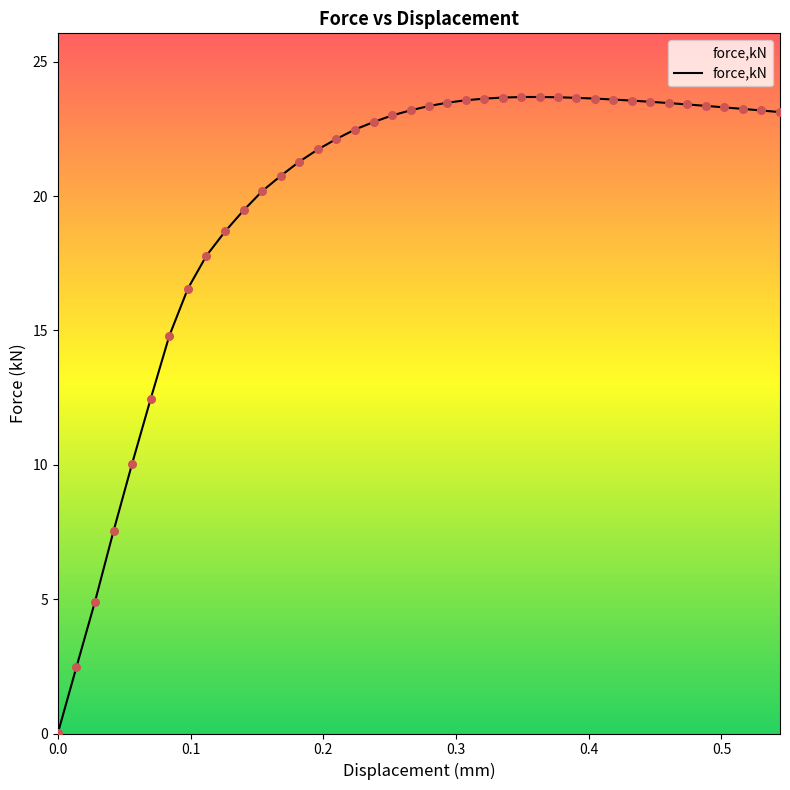

Which has a higher value, 0.0420048 or 0.209951?

0.209951